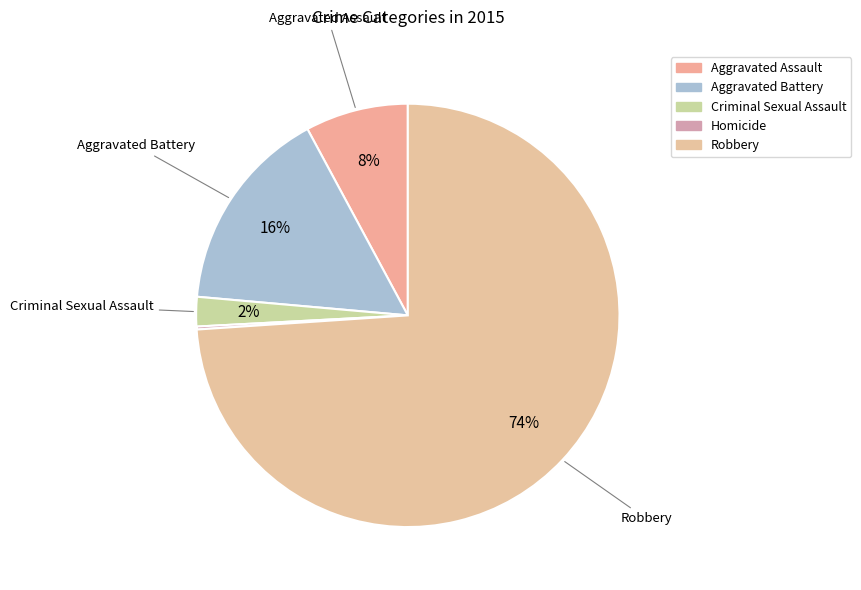

What is the change in value from Aggravated Assault to Robbery?

+294